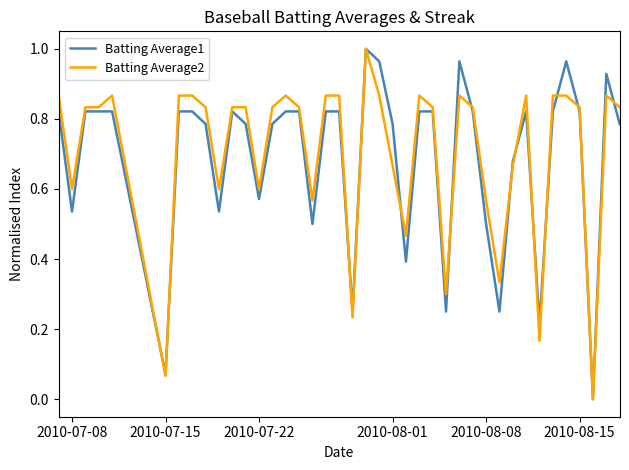

Is this an area chart (filled region under the line)?

No